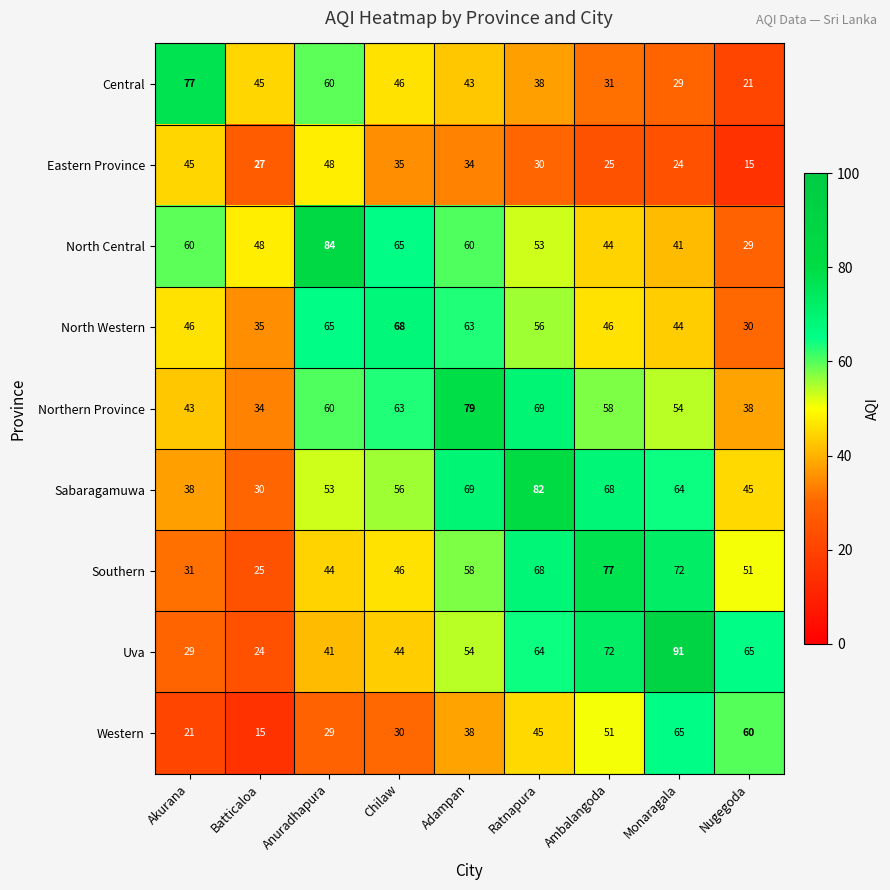

Rank the series at Batticaloa from highest to lowest value.

North Central, Central, North Western, Northern Province, Sabaragamuwa, Eastern Province, Southern, Uva, Western